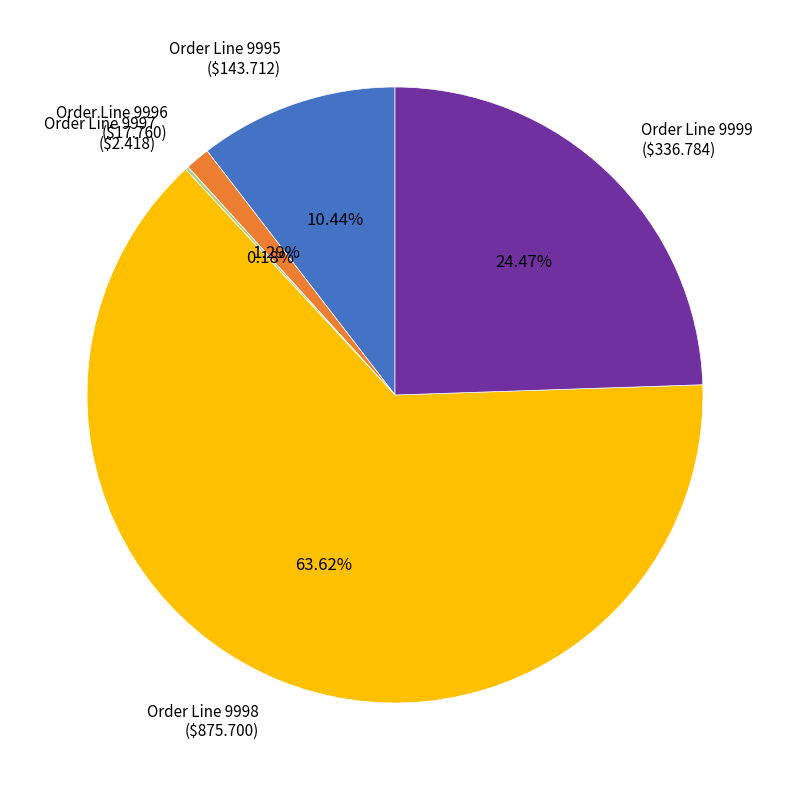

Does any single category account for the majority?

Yes